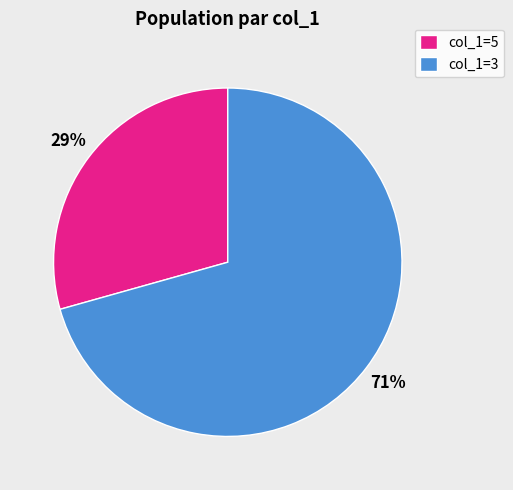

Is there any slice that represents more than half of the pie?

Yes